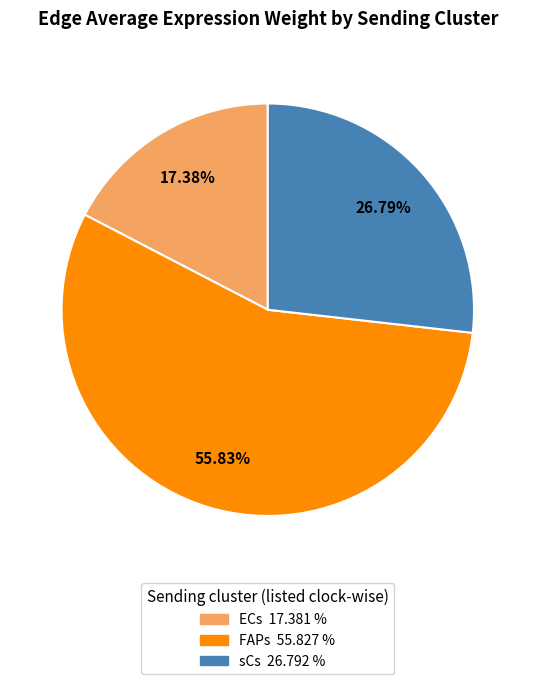

To the nearest percent, what is the difference between the largest and smallest slice percentages?

38%